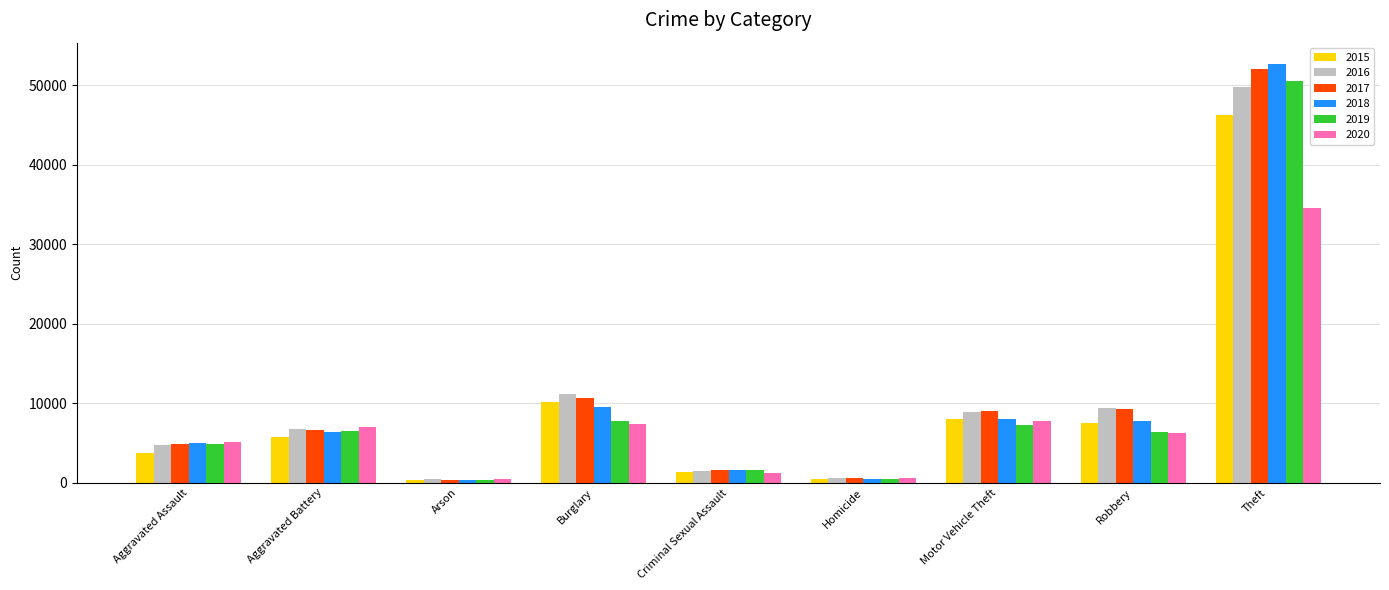

List the series in order of their peak value, lowest first.

2020, 2015, 2016, 2019, 2017, 2018